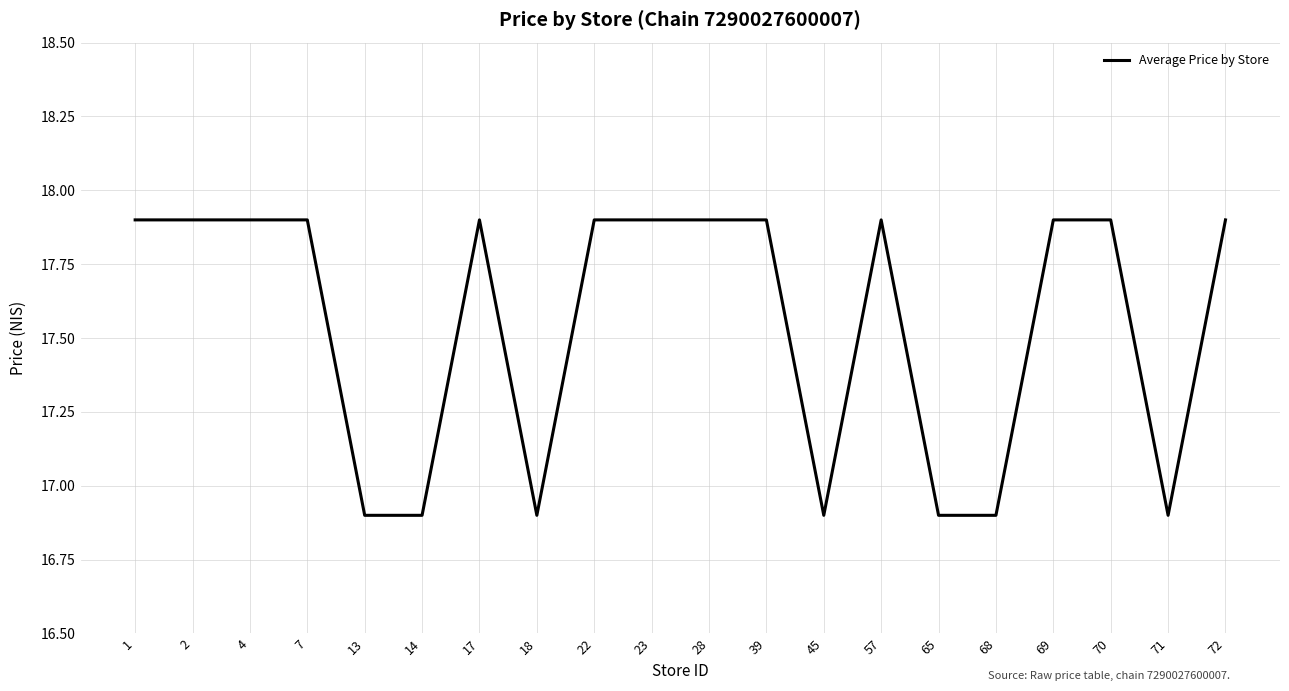

Is this an area chart (filled region under the line)?

No